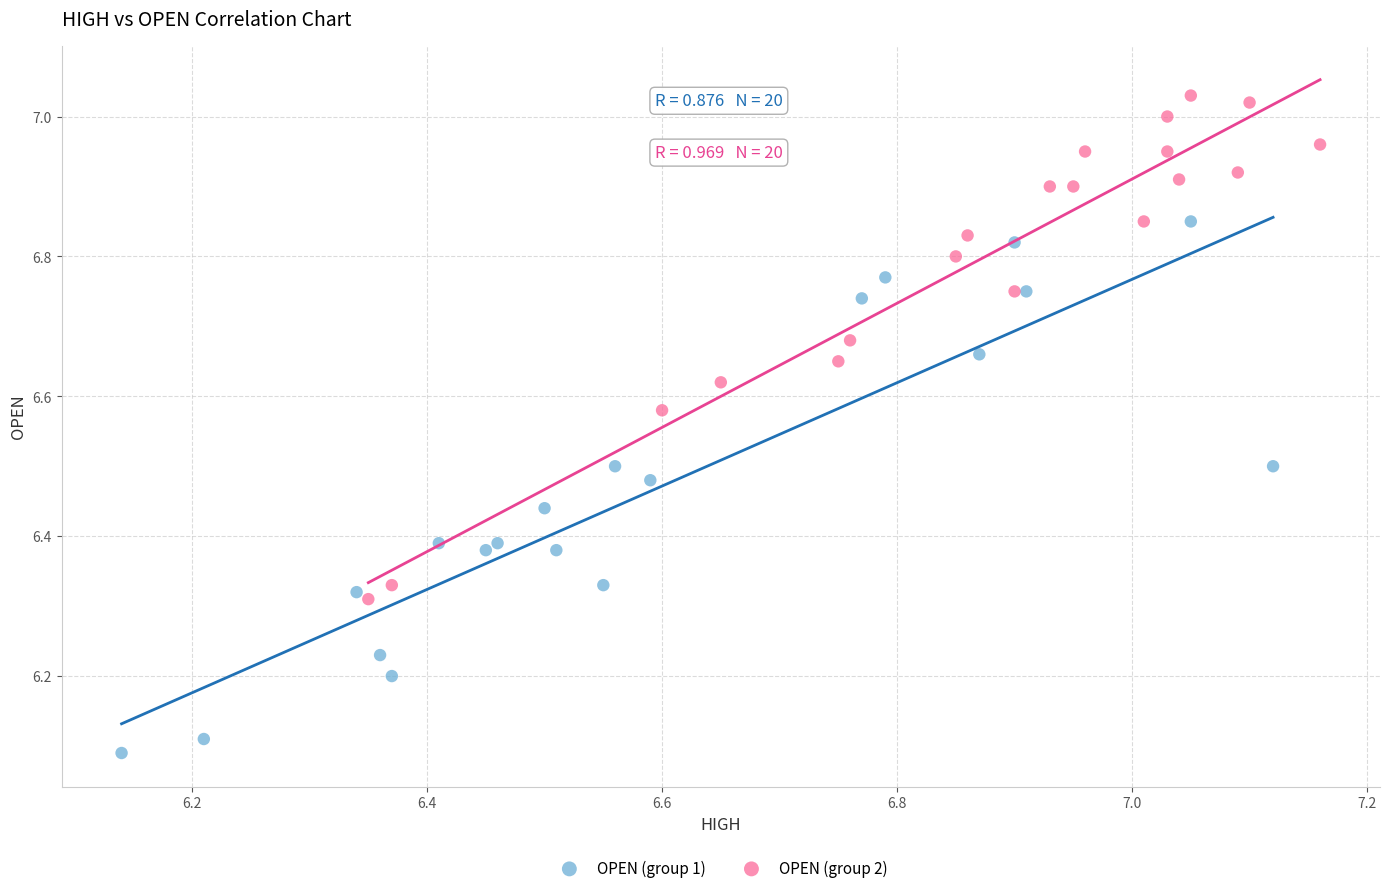

Which series contains the lowest Y value?

OPEN (group 1)